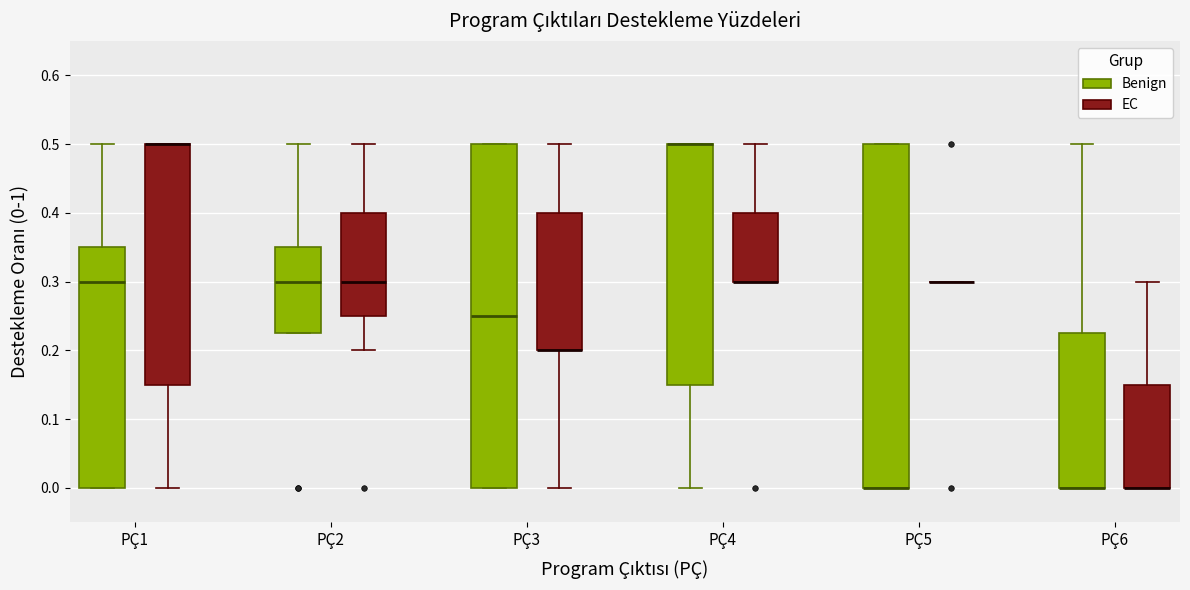

Reading left to right, read every box against the y-axis: the position of its median line, the range the box covers, and the ends of its whiskers. The values are not printed on the chart, so give them approximately, as read against the axis.

PÇ1 (Benign): median 0.30, box 0.00 to 0.35, whiskers 0.00 to 0.50
PÇ1 (EC): median 0.50 (drawn on the box's upper edge), box 0.15 to 0.50, whiskers 0.00 to 0.50
PÇ2 (Benign): median 0.30, box 0.23 to 0.35, whiskers 0.23 to 0.50
PÇ2 (EC): median 0.30, box 0.25 to 0.40, whiskers 0.20 to 0.50
PÇ3 (Benign): median 0.25, box 0.00 to 0.50, whiskers 0.00 to 0.50
PÇ3 (EC): median 0.20 (drawn on the box's lower edge), box 0.20 to 0.40, whiskers 0.00 to 0.50
PÇ4 (Benign): median 0.50 (drawn on the box's upper edge), box 0.15 to 0.50, whiskers 0.00 to 0.50
PÇ4 (EC): median 0.30 (drawn on the box's lower edge), box 0.30 to 0.40, whiskers 0.30 to 0.50
PÇ5 (Benign): median 0.00 (drawn on the box's lower edge), box 0.00 to 0.50, whiskers 0.00 to 0.50
PÇ5 (EC): box collapsed to a line at 0.30, whiskers 0.30 to 0.30
PÇ6 (Benign): median 0.00 (drawn on the box's lower edge), box 0.00 to 0.23, whiskers 0.00 to 0.50
PÇ6 (EC): median 0.00 (drawn on the box's lower edge), box 0.00 to 0.15, whiskers 0.00 to 0.30